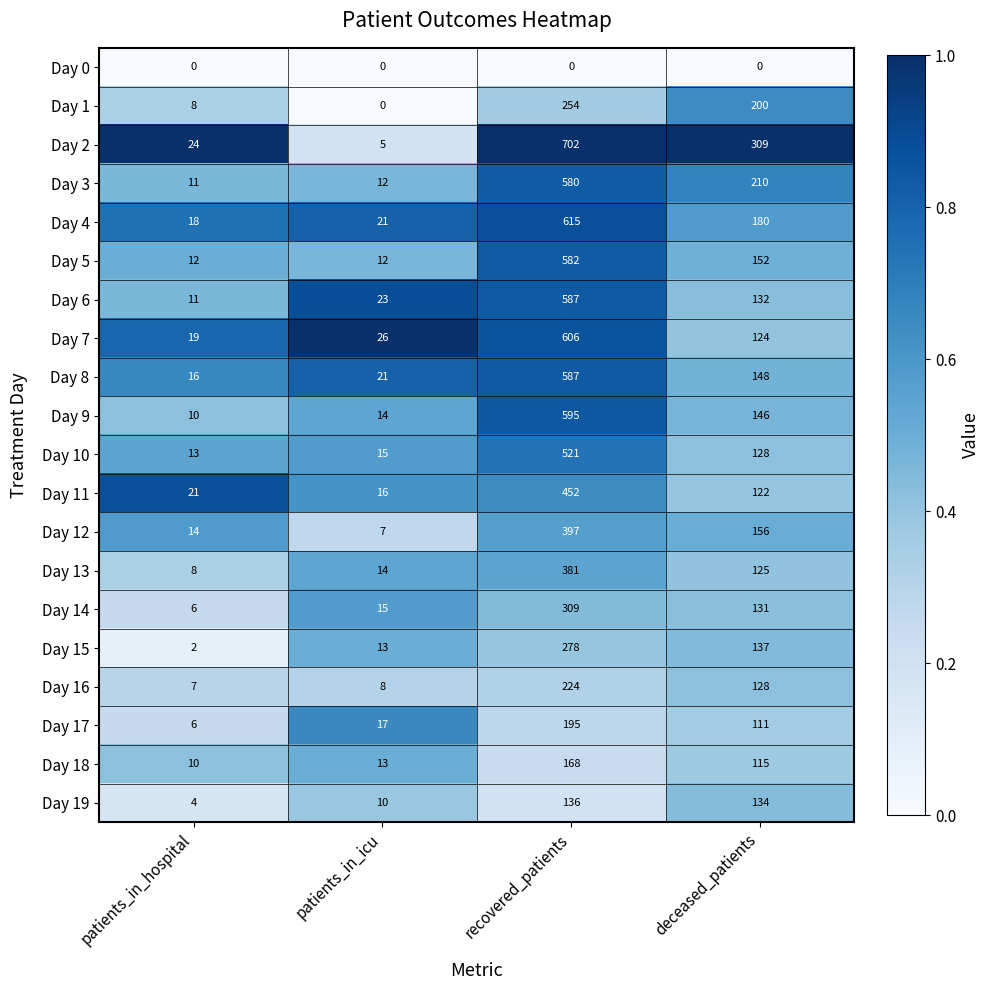

What is the sum of the Day 14 values at patients_in_icu and recovered_patients?

324